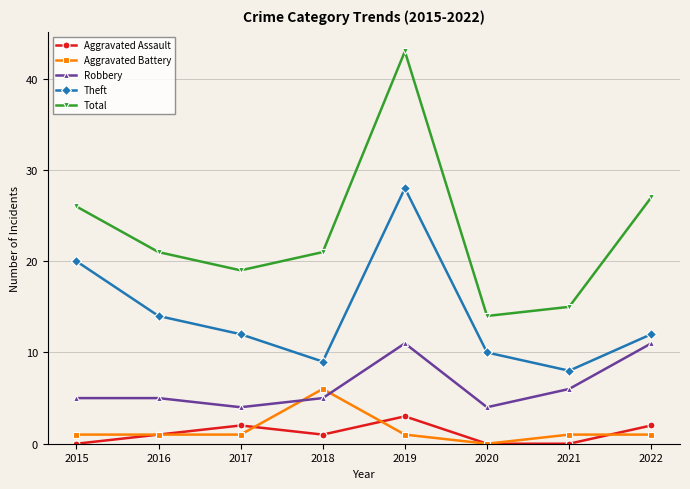

Reading left to right, transcribe all the data shown in this chart.

Aggravated Assault: 2015=0	2016=1	2017=2	2018=1	2019=3	2020=0	2021=0	2022=2
Aggravated Battery: 2015=1	2016=1	2017=1	2018=6	2019=1	2020=0	2021=1	2022=1
Robbery: 2015=5	2016=5	2017=4	2018=5	2019=11	2020=4	2021=6	2022=11
Theft: 2015=20	2016=14	2017=12	2018=9	2019=28	2020=10	2021=8	2022=12
Total: 2015=26	2016=21	2017=19	2018=21	2019=43	2020=14	2021=15	2022=27